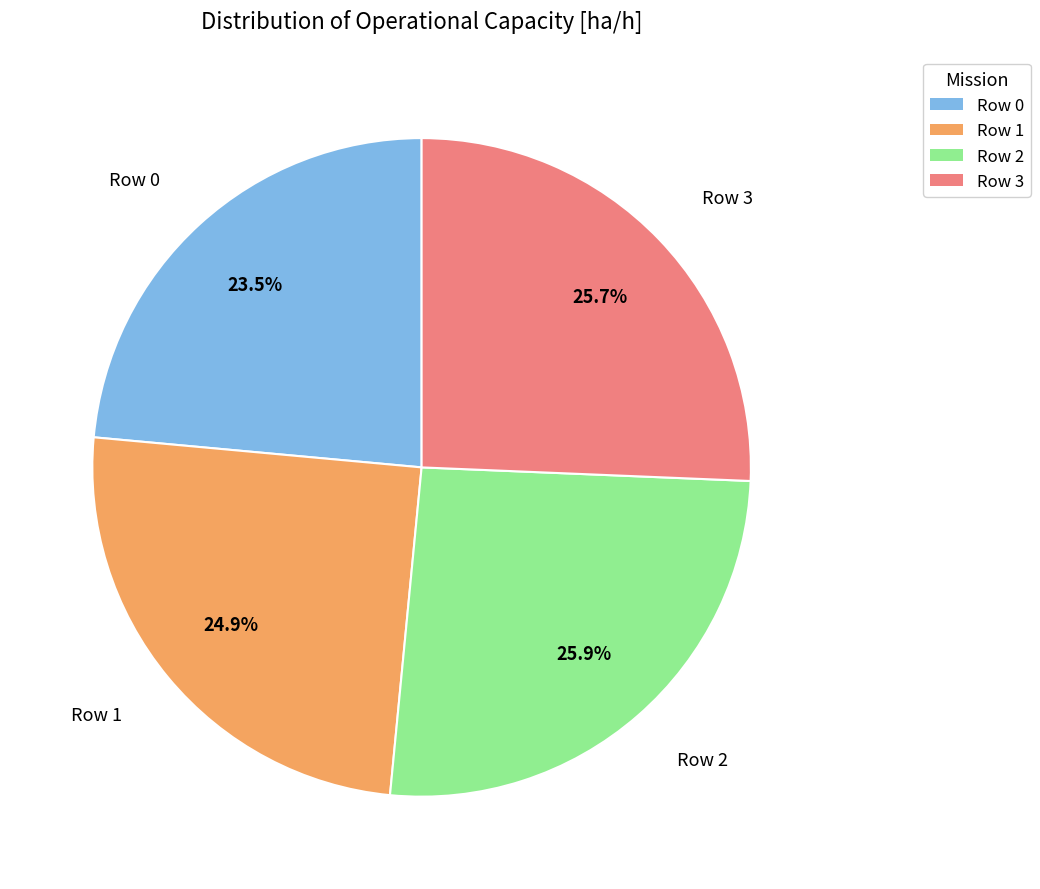

Combined, do Row 3 and Row 0 account for over 50%?

No